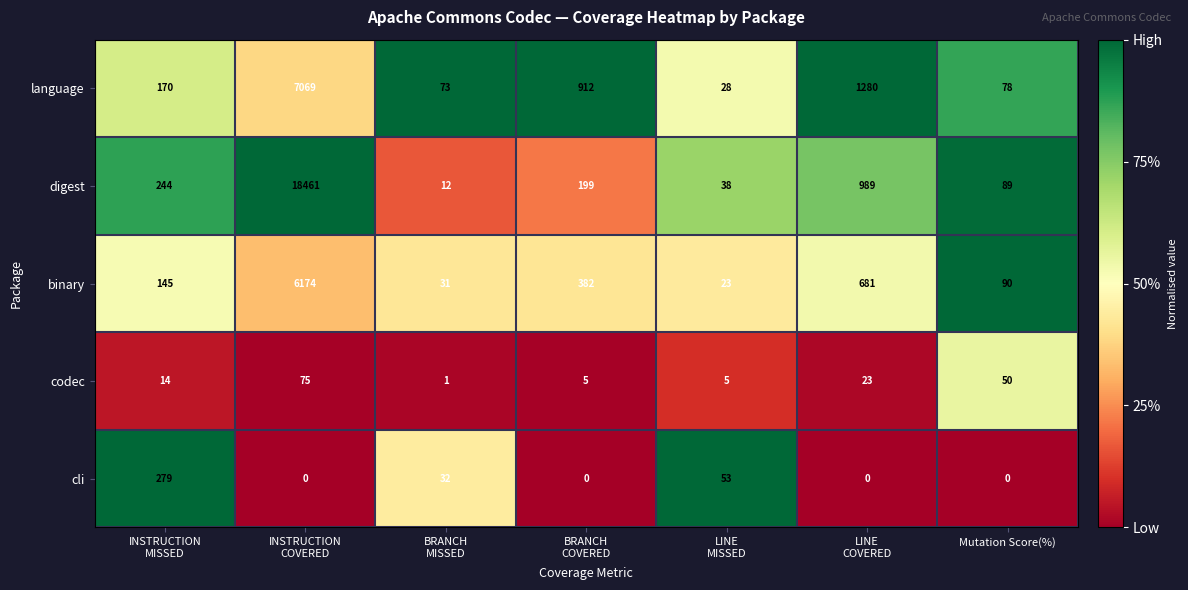

Which series has the largest total across all categories?

digest